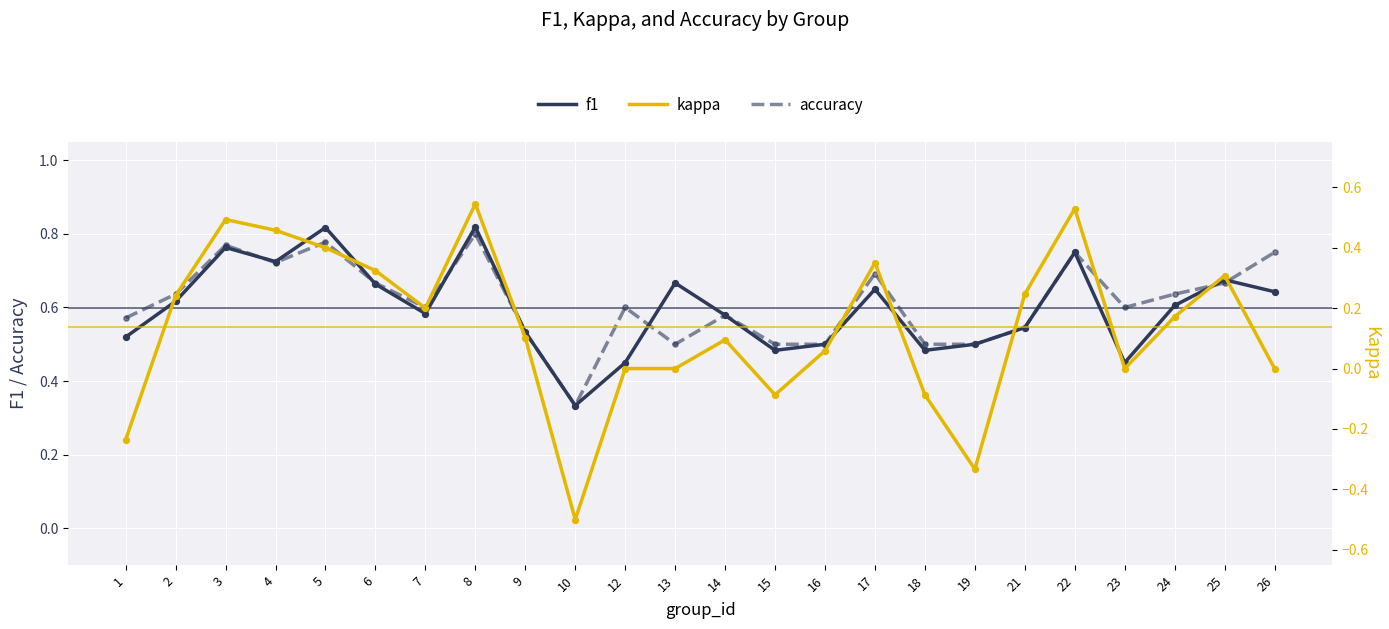

At how many categories does at least one series exceed 0?

24